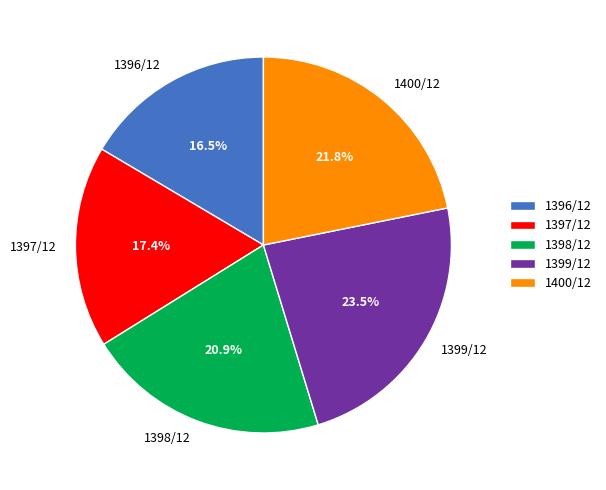

To the nearest percent, what is the difference between the 1399/12 and 1400/12 slice percentages?

2%